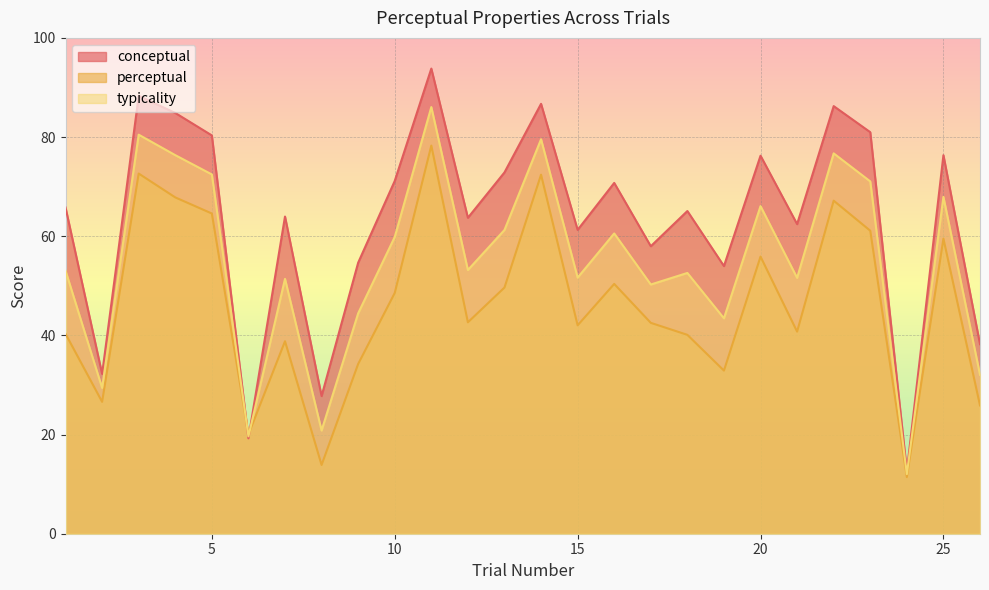

What is the spread (max minus min) of values at 10?

22.6